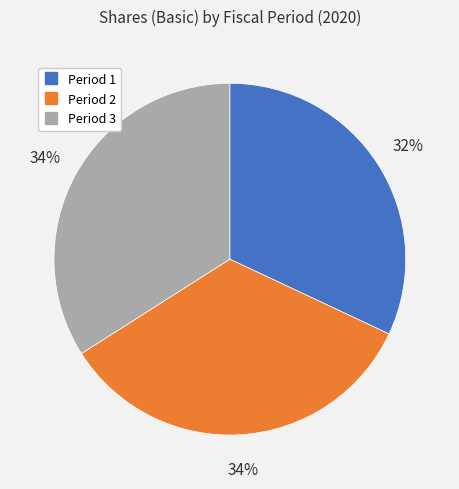

Does Period 2 account for over 50% of the chart?

No